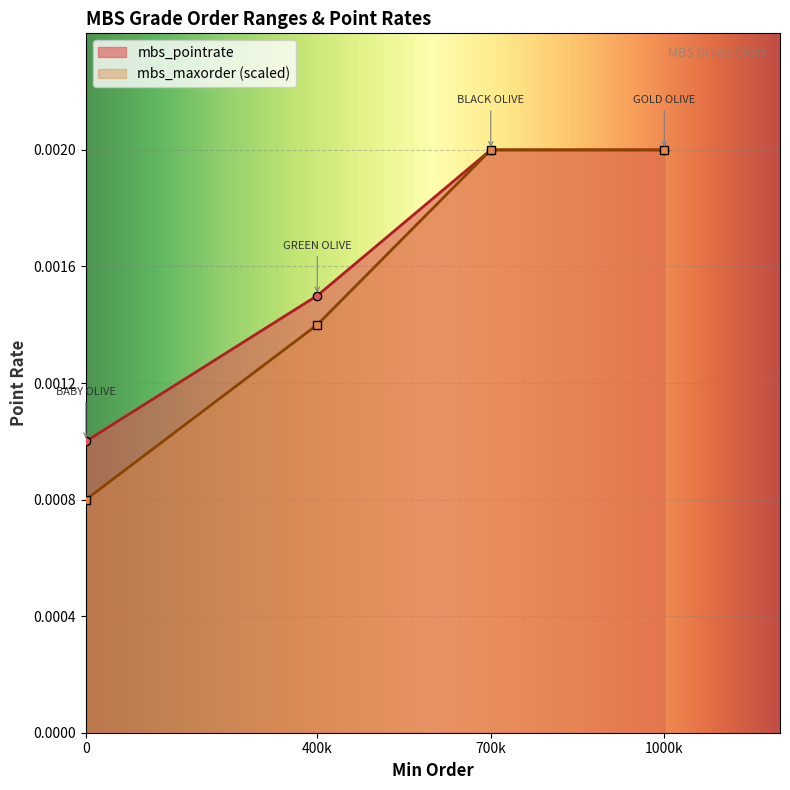

Which series has the widest spread of values?

mbs_maxorder (scaled)